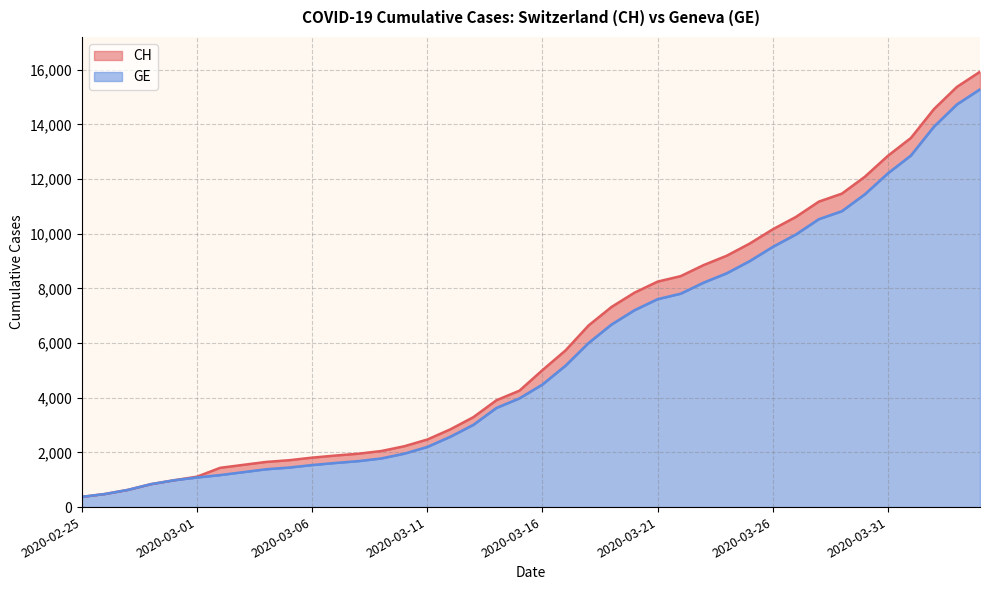

What is the minimum value shown in the chart?

375